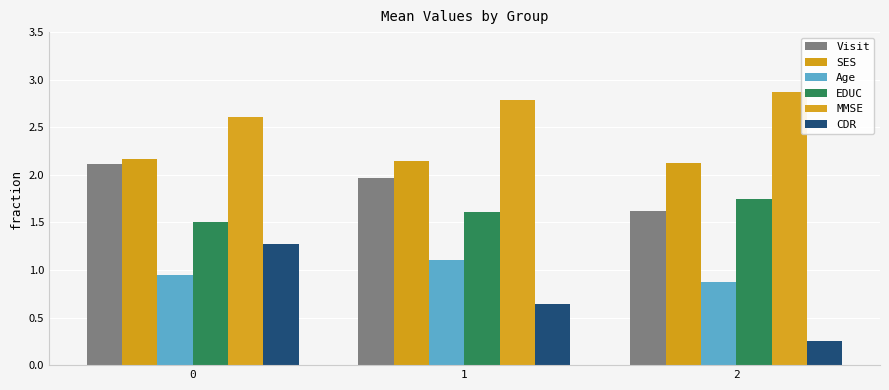

Reading left to right, list all the values displayed in this chart.

Visit: 2.1	2.0	1.6
SES: 2.2	2.1	2.1
Age: 0.9	1.1	0.9
EDUC: 1.5	1.6	1.8
MMSE: 2.6	2.8	2.9
CDR: 1.3	0.6	0.2